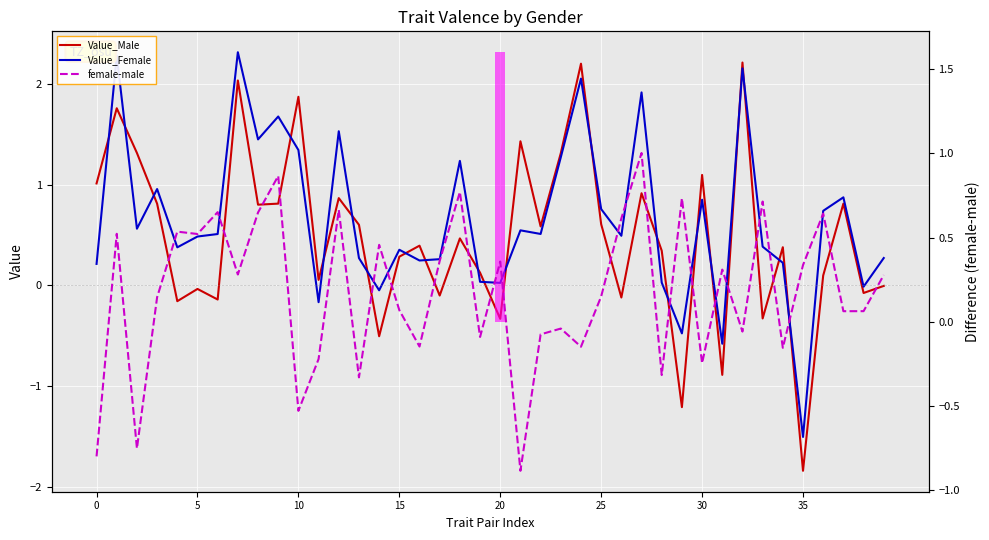

Between 12 and 15, which series saw the biggest shift?

Value_Female